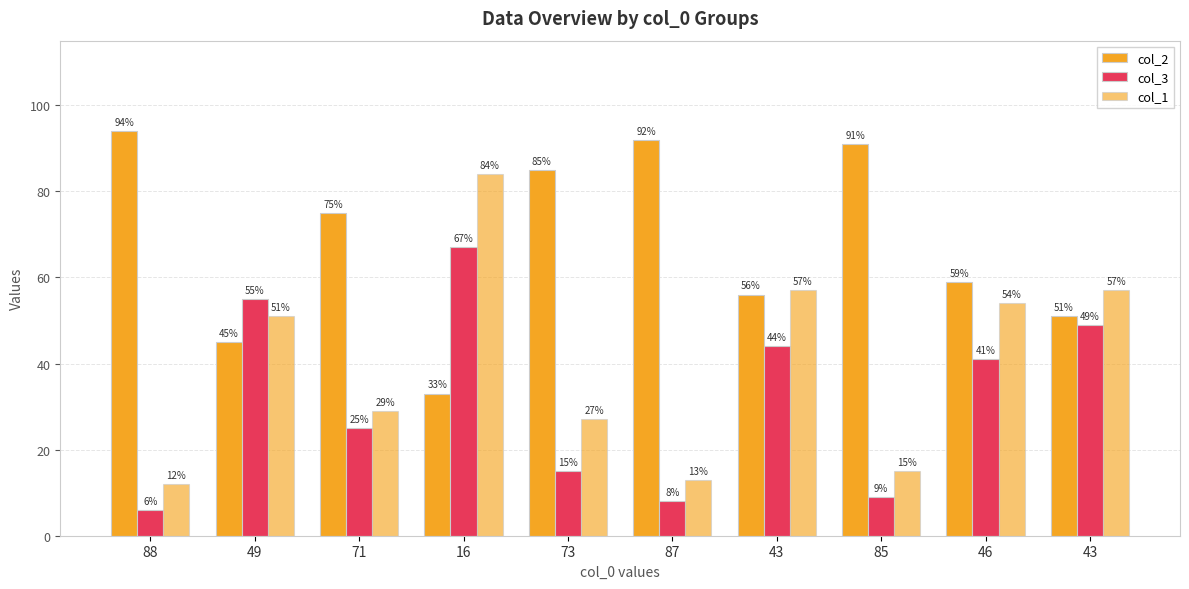

Does the chart contain stacked bars?

No